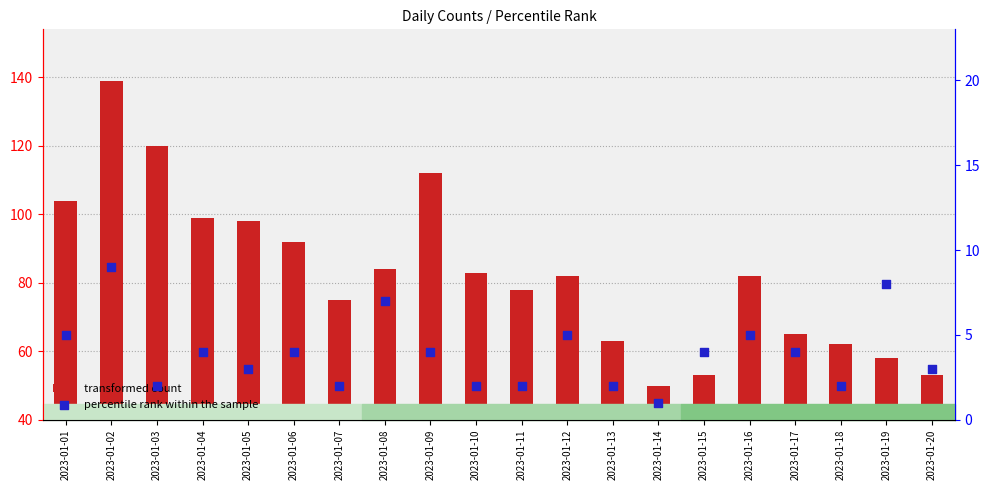

At which category is the sum across all series the highest?

2023-01-02